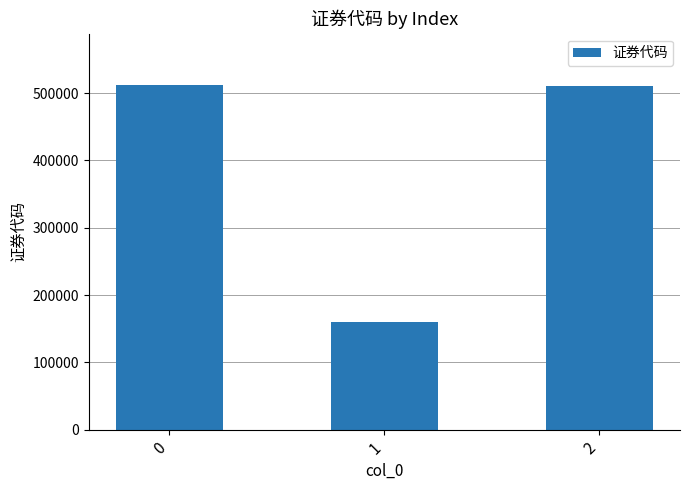

What is the value of the 3rd bar from the left?

511010